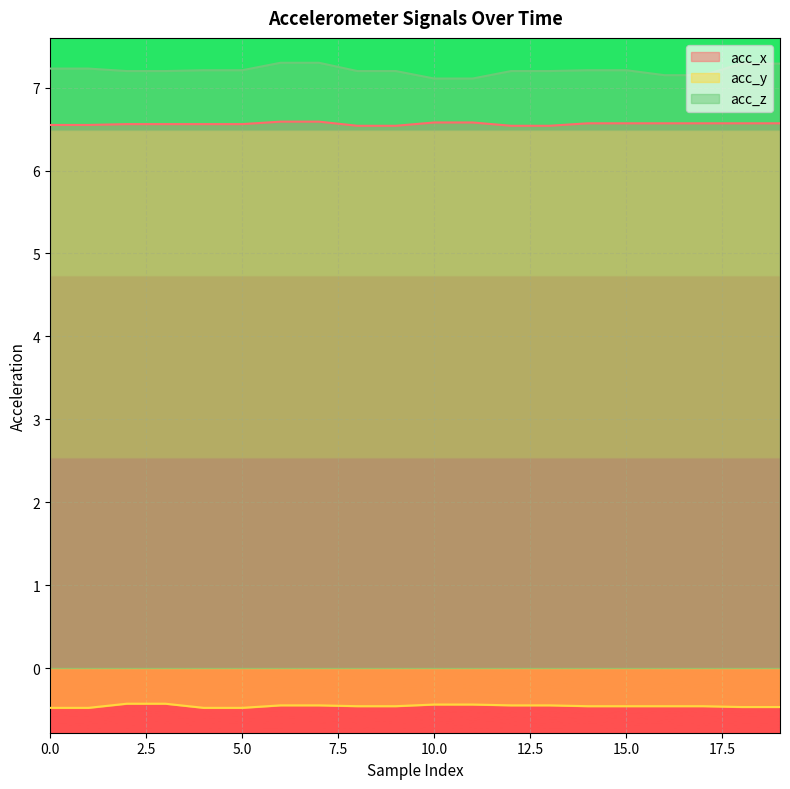

The acc_z series shows 12.0 at 15.0. True or false?

False